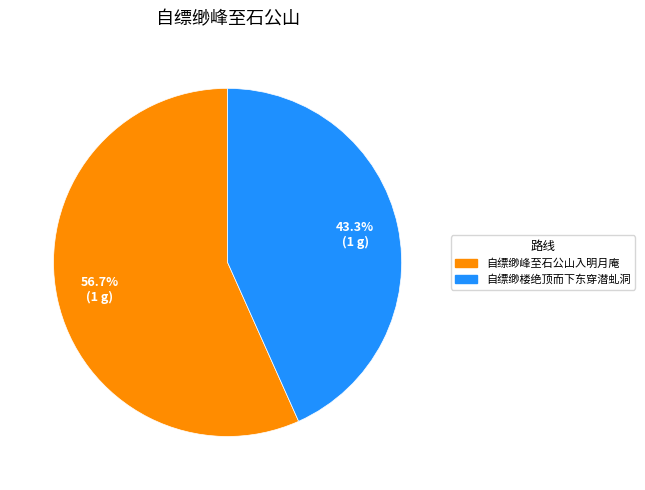

To the nearest percent, what percentage of the pie is 自缥缈楼绝顶而下东穿潜虬洞?

43%